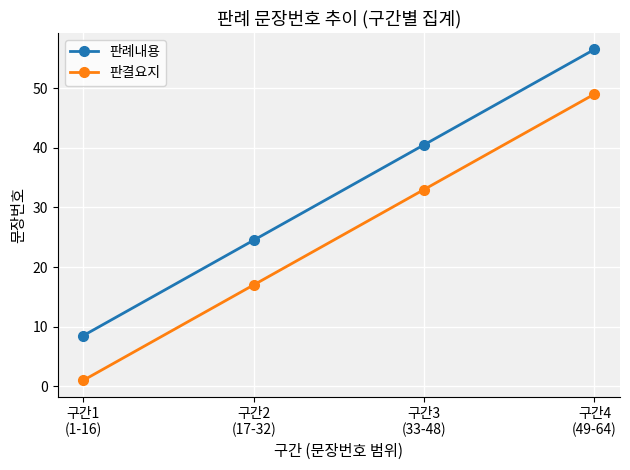

Reading left to right, list all the values displayed in this chart.

판례내용: 구간1
(1-16)=8.5	구간2
(17-32)=24.5	구간3
(33-48)=40.5	구간4
(49-64)=56.5
판결요지: 구간1
(1-16)=1.0	구간2
(17-32)=17.0	구간3
(33-48)=33.0	구간4
(49-64)=49.0